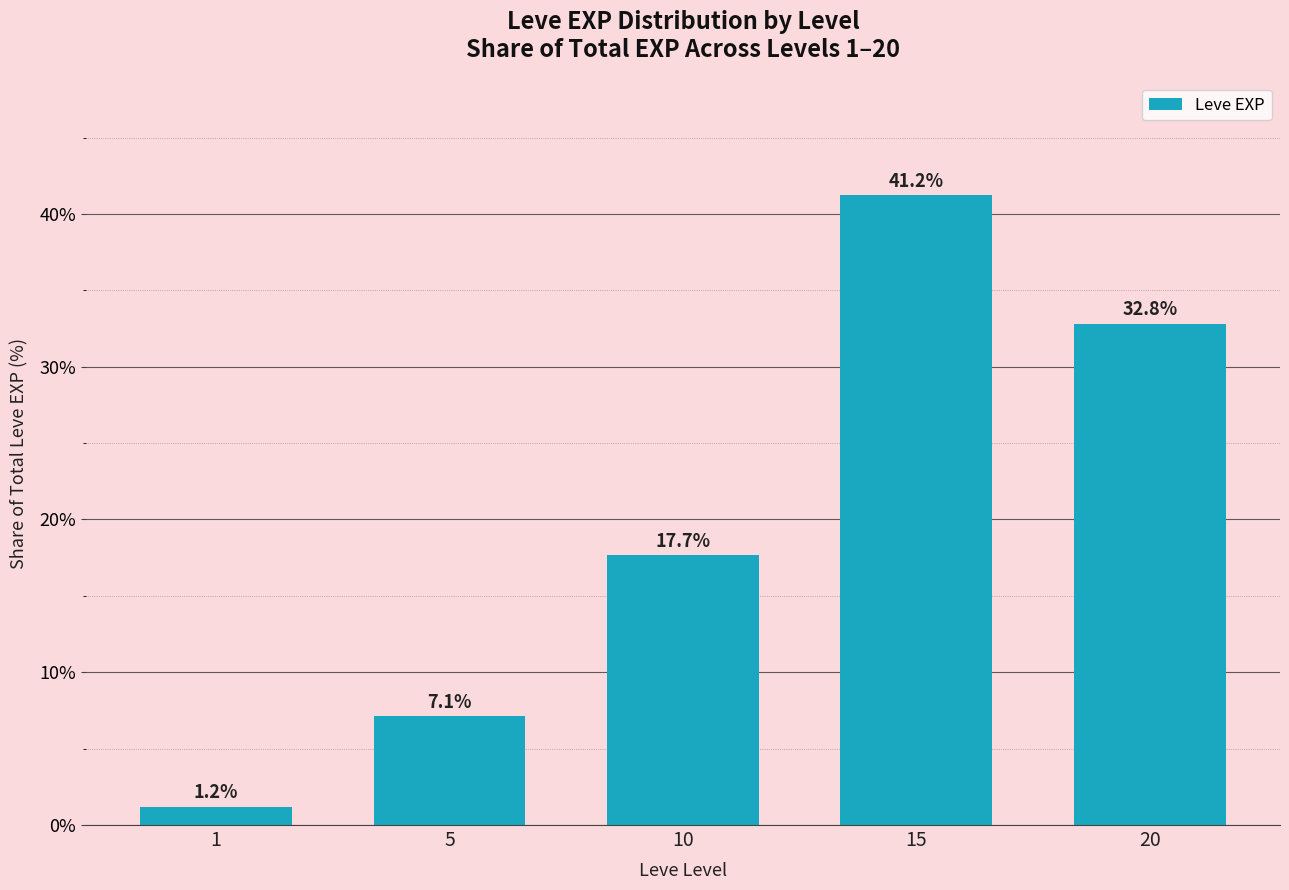

What is the change in value from 1 to 10?

+16.5